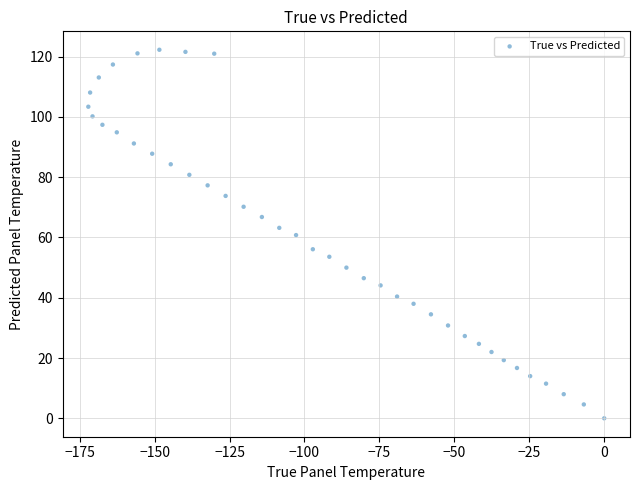

What is the range of Y values (max minus min)?

122.3